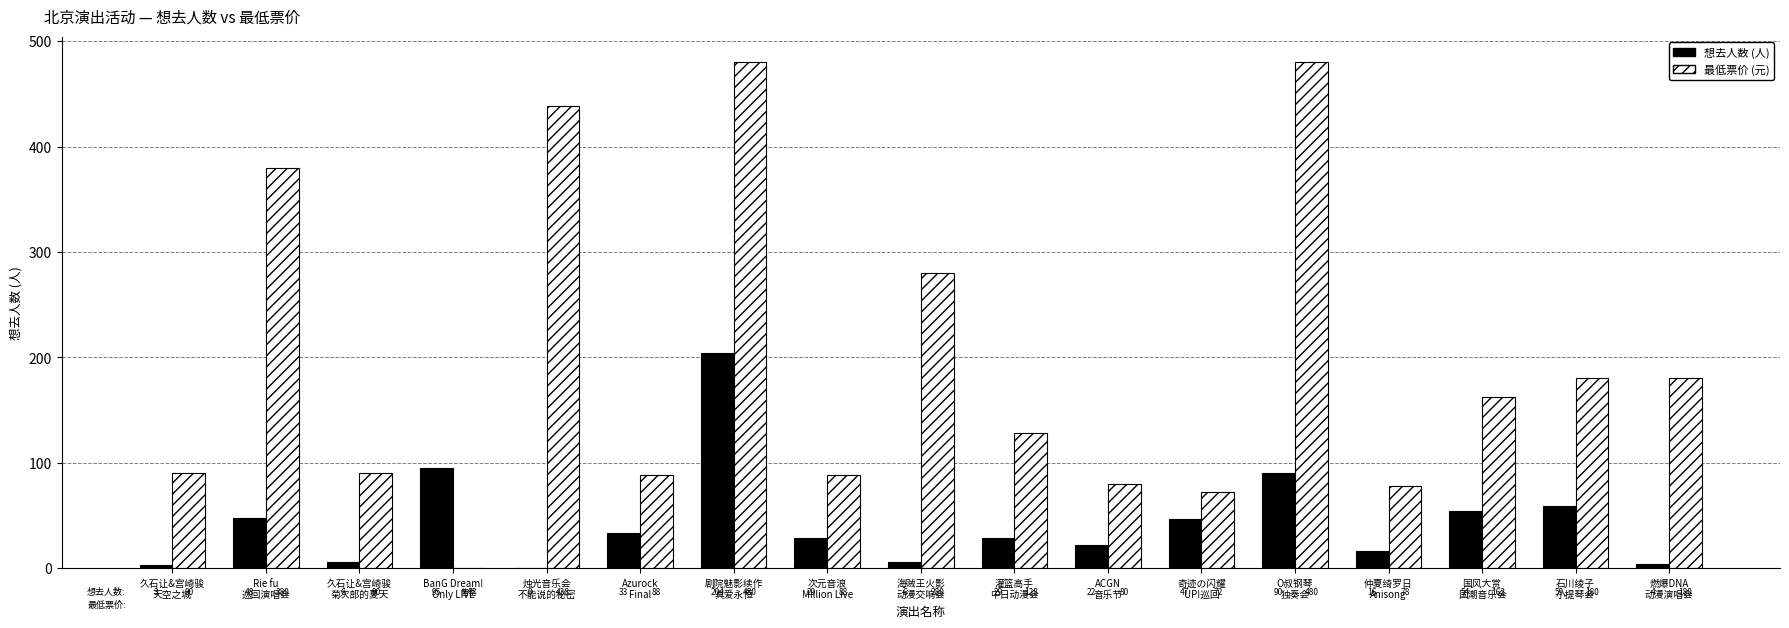

What is the maximum value shown in the chart?

480